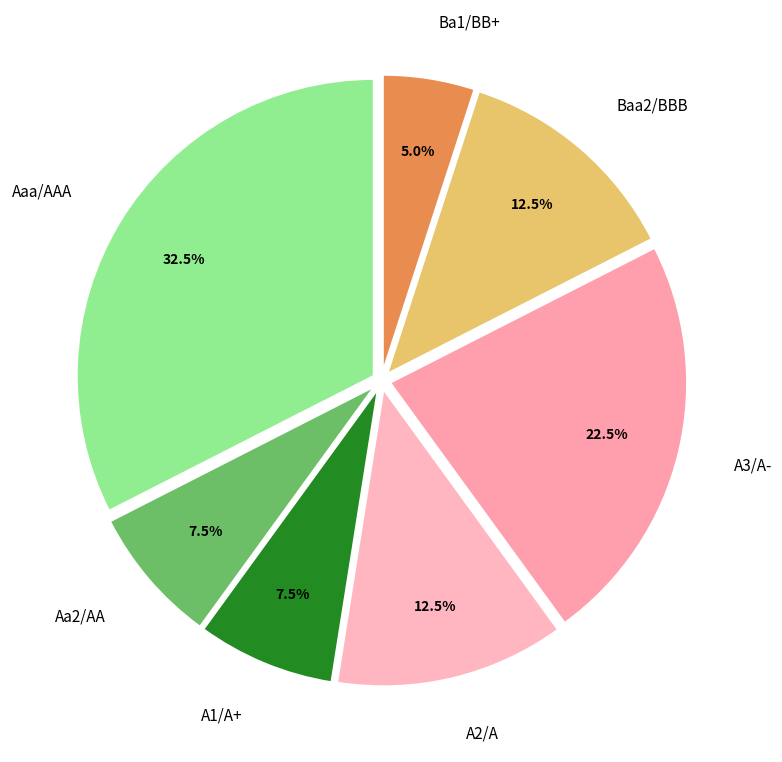

How many segments does this pie chart have?

7